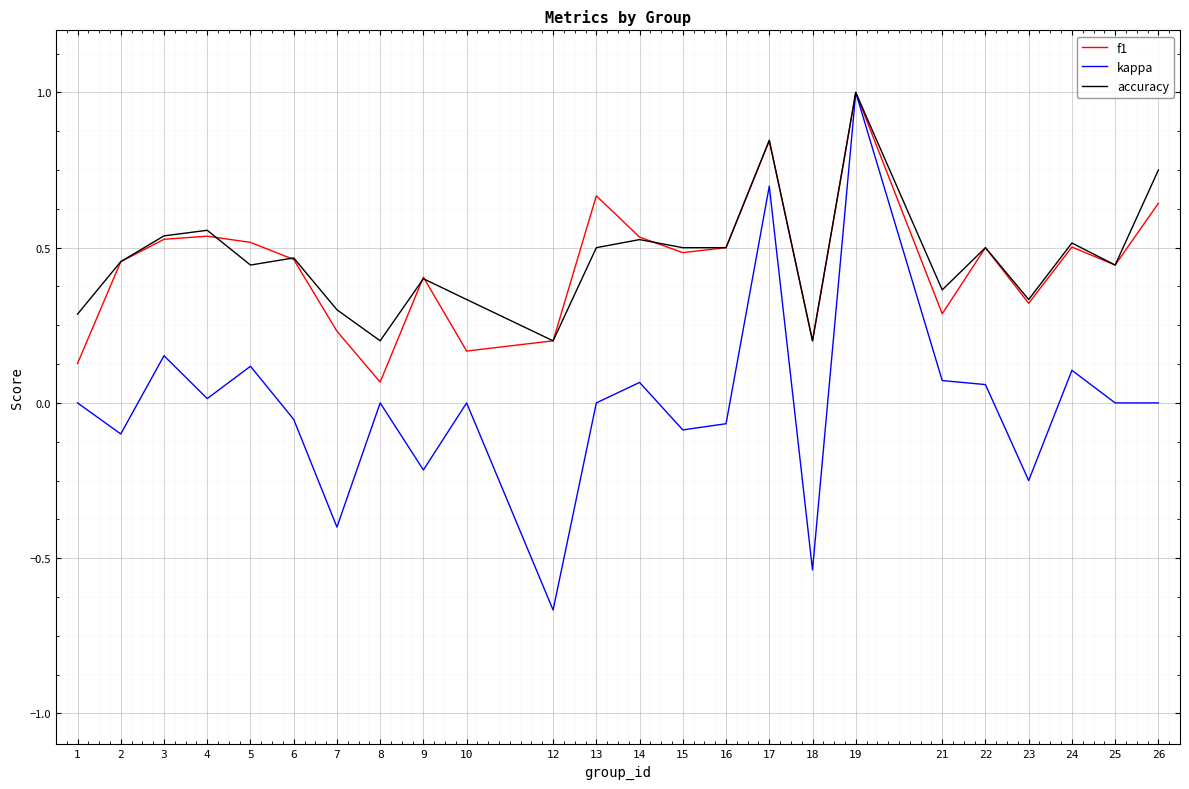

Between 1 and 21, which series saw the biggest shift?

f1